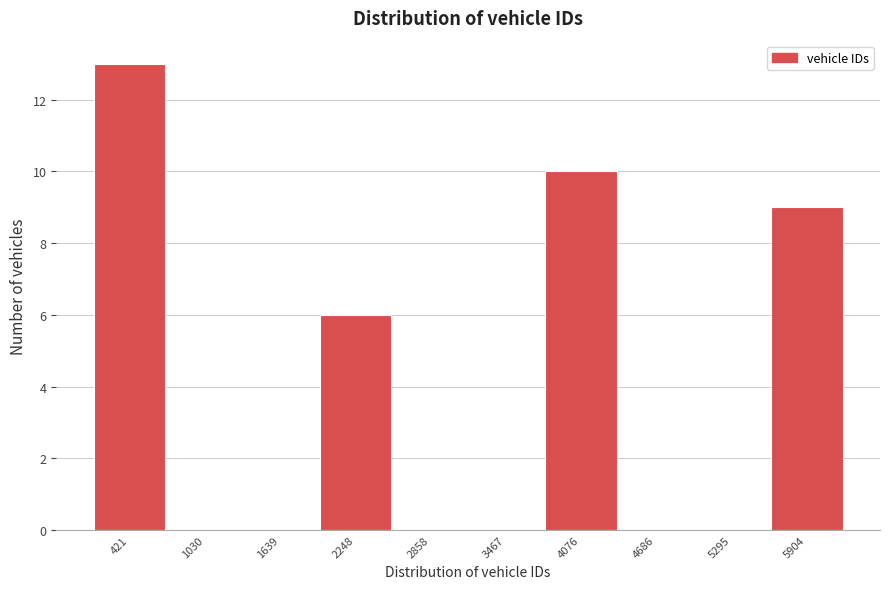

Reading left to right, what are all the values shown in this chart?

421=13	1030=0	1639=0	2248=6	2858=0	3467=0	4076=10	4686=0	5295=0	5904=9